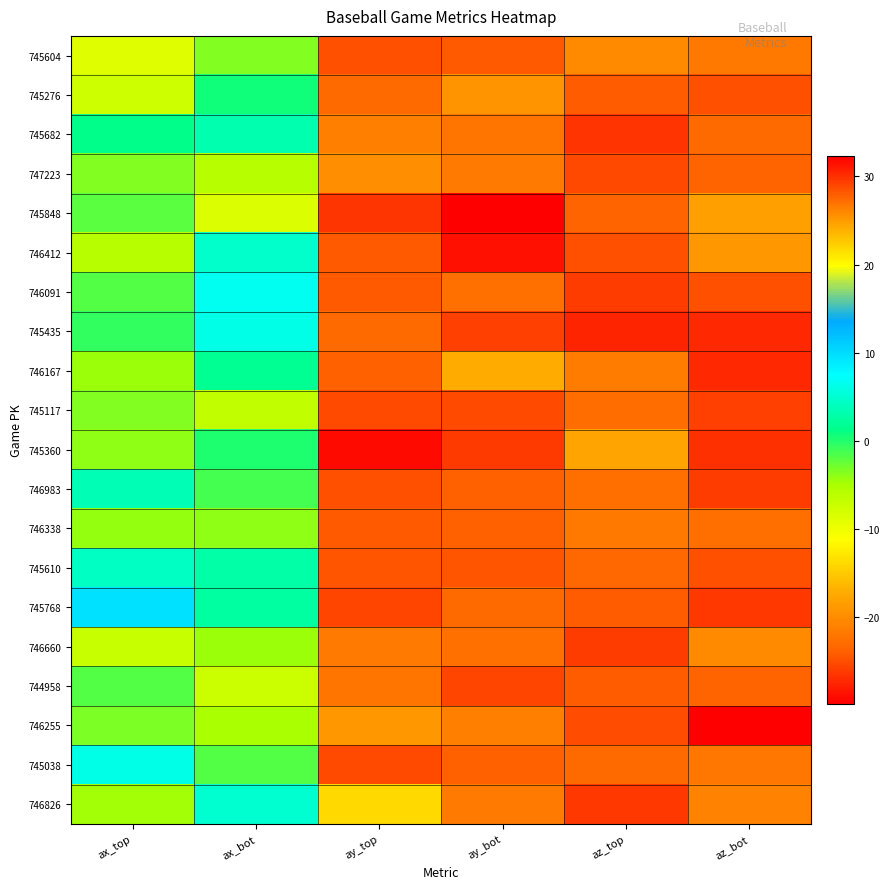

Which series has the largest range (max minus min)?

745360